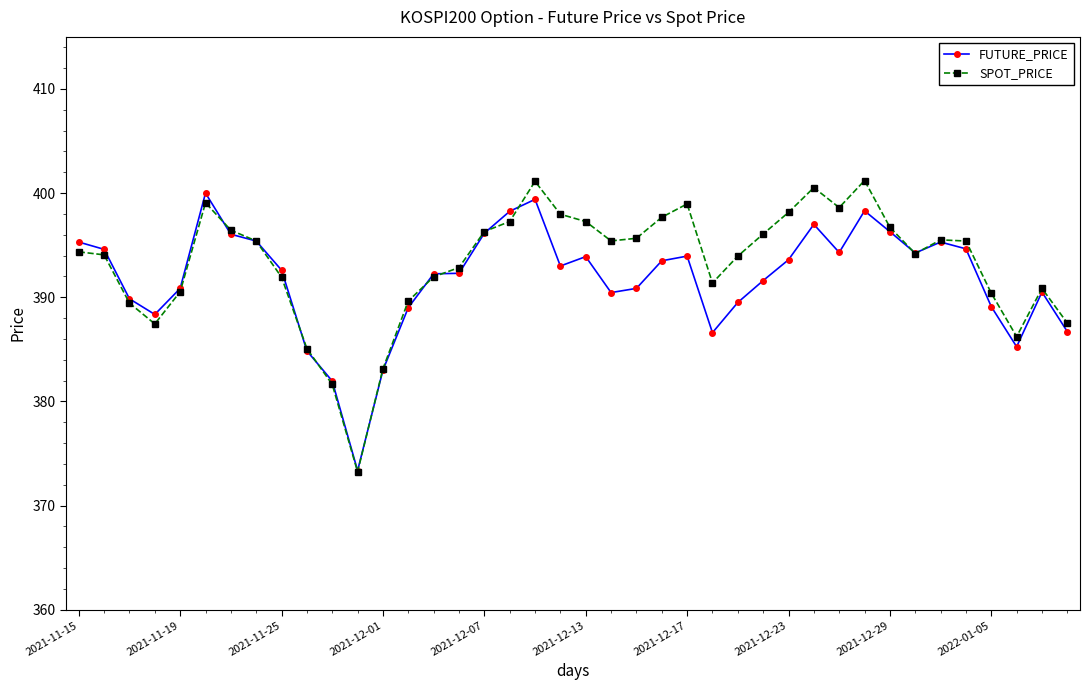

What is the value of the SPOT_PRICE point at the 9th from the left?

391.9